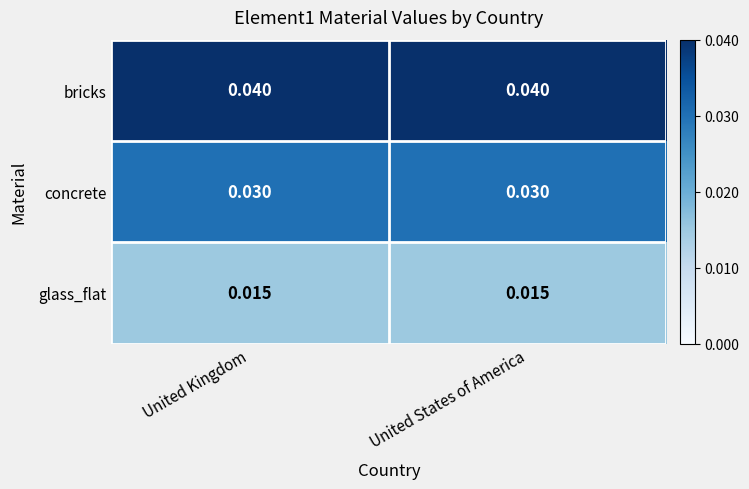

Is the value of glass_flat at United States of America greater than the value of concrete at United States of America?

No